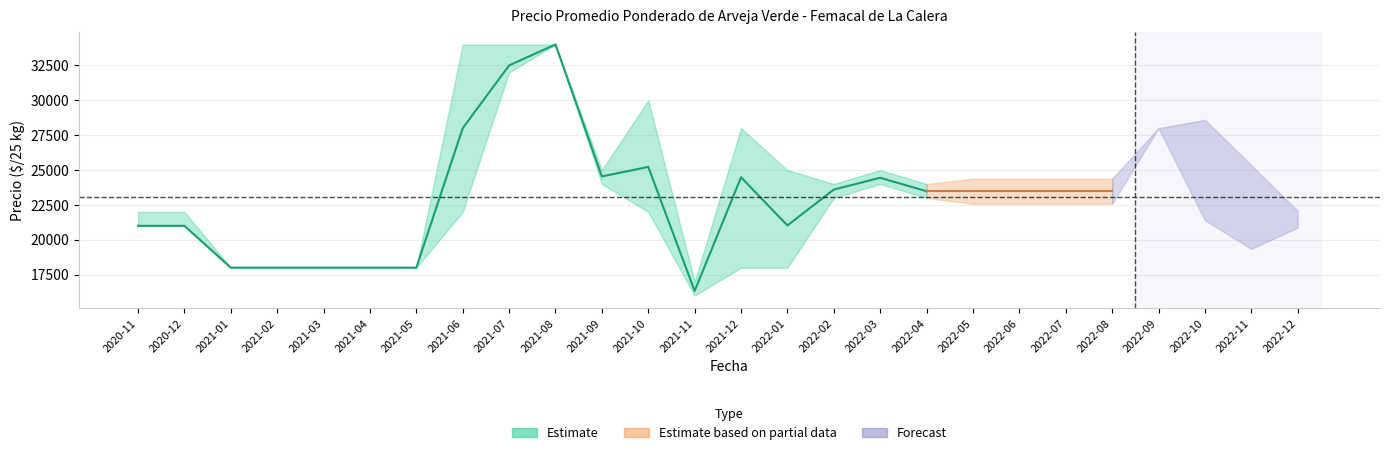

True or false: Precio minimo and Precio maximo cross at least once.

False